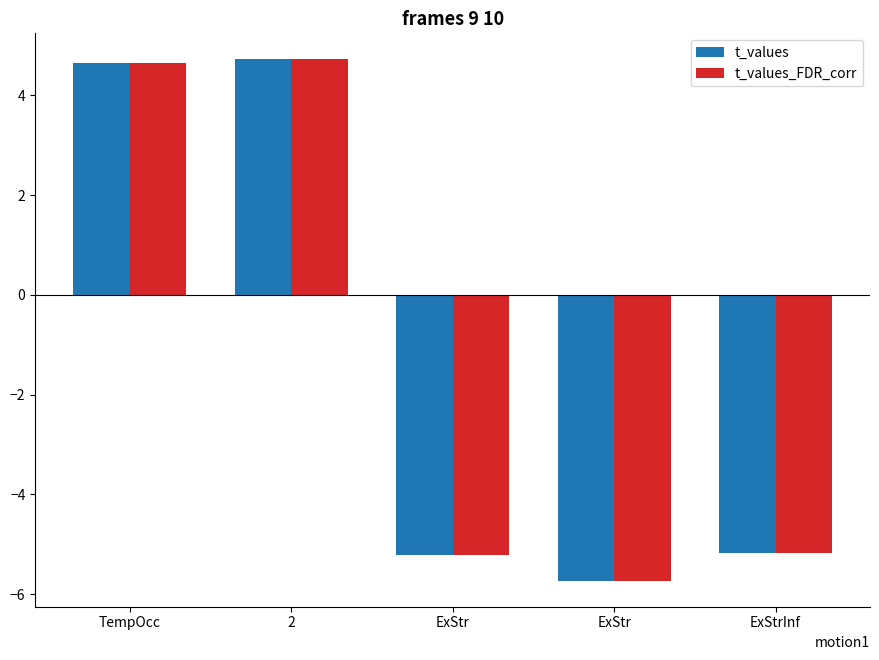

Reading left to right, list all the values displayed in this chart.

t_values: TempOcc=4.6	2=4.7	ExStr=-5.2	ExStr=-5.7	ExStrInf=-5.2
t_values_FDR_corr: TempOcc=4.6	2=4.7	ExStr=-5.2	ExStr=-5.7	ExStrInf=-5.2